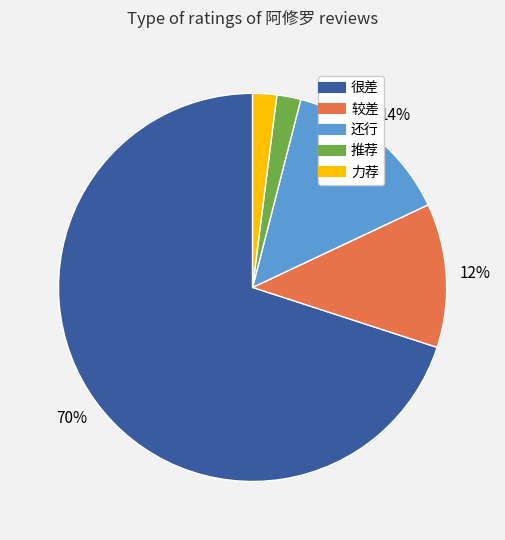

To the nearest percent, what percentage of the pie is 力荐?

2%